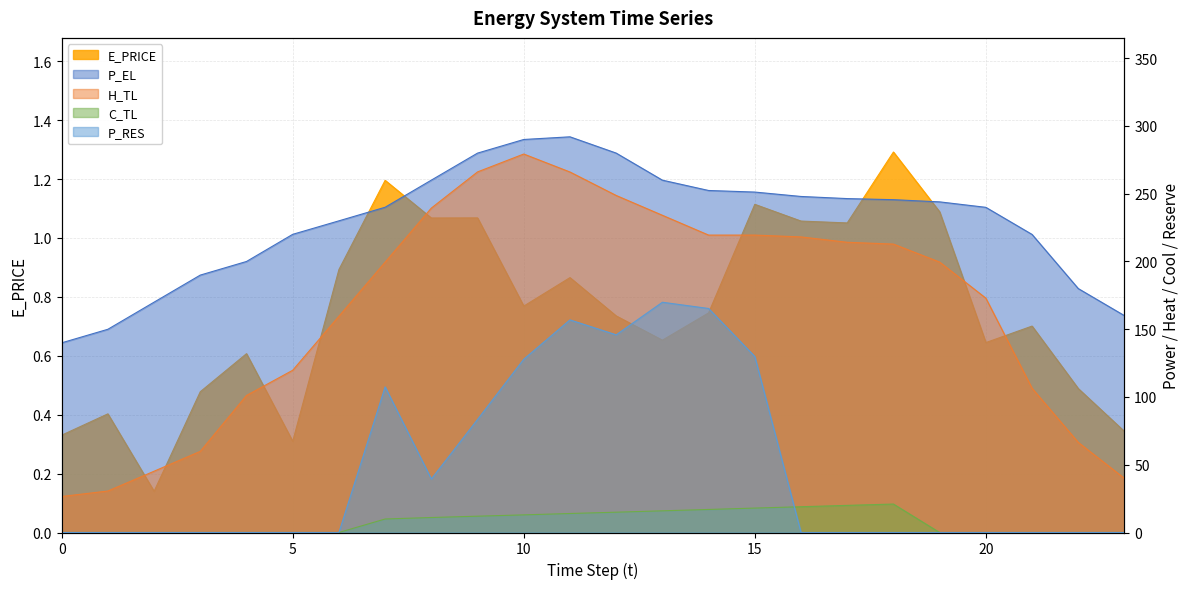

True or false: H_TL and P_RES cross at least once.

False